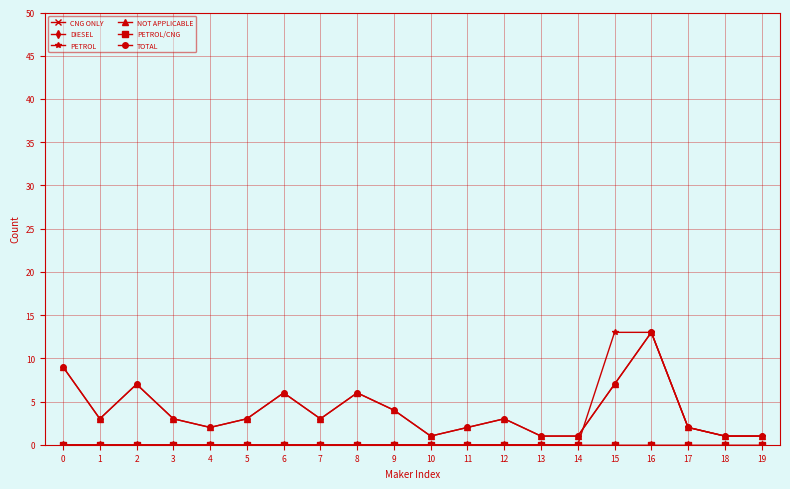

True or false: TOTAL has more than 0 interior local peaks.

True